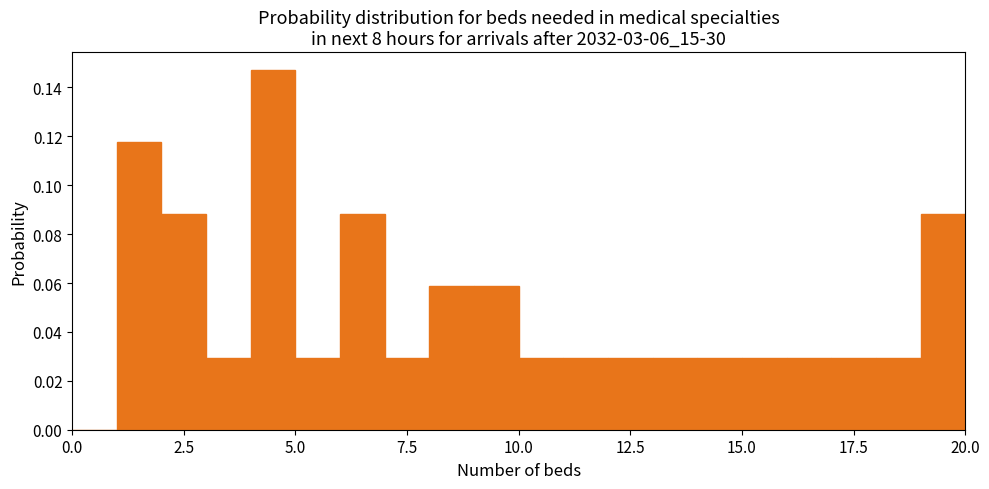

Read against the x-axis, roughly where is the centre of the tallest bar?

4.5